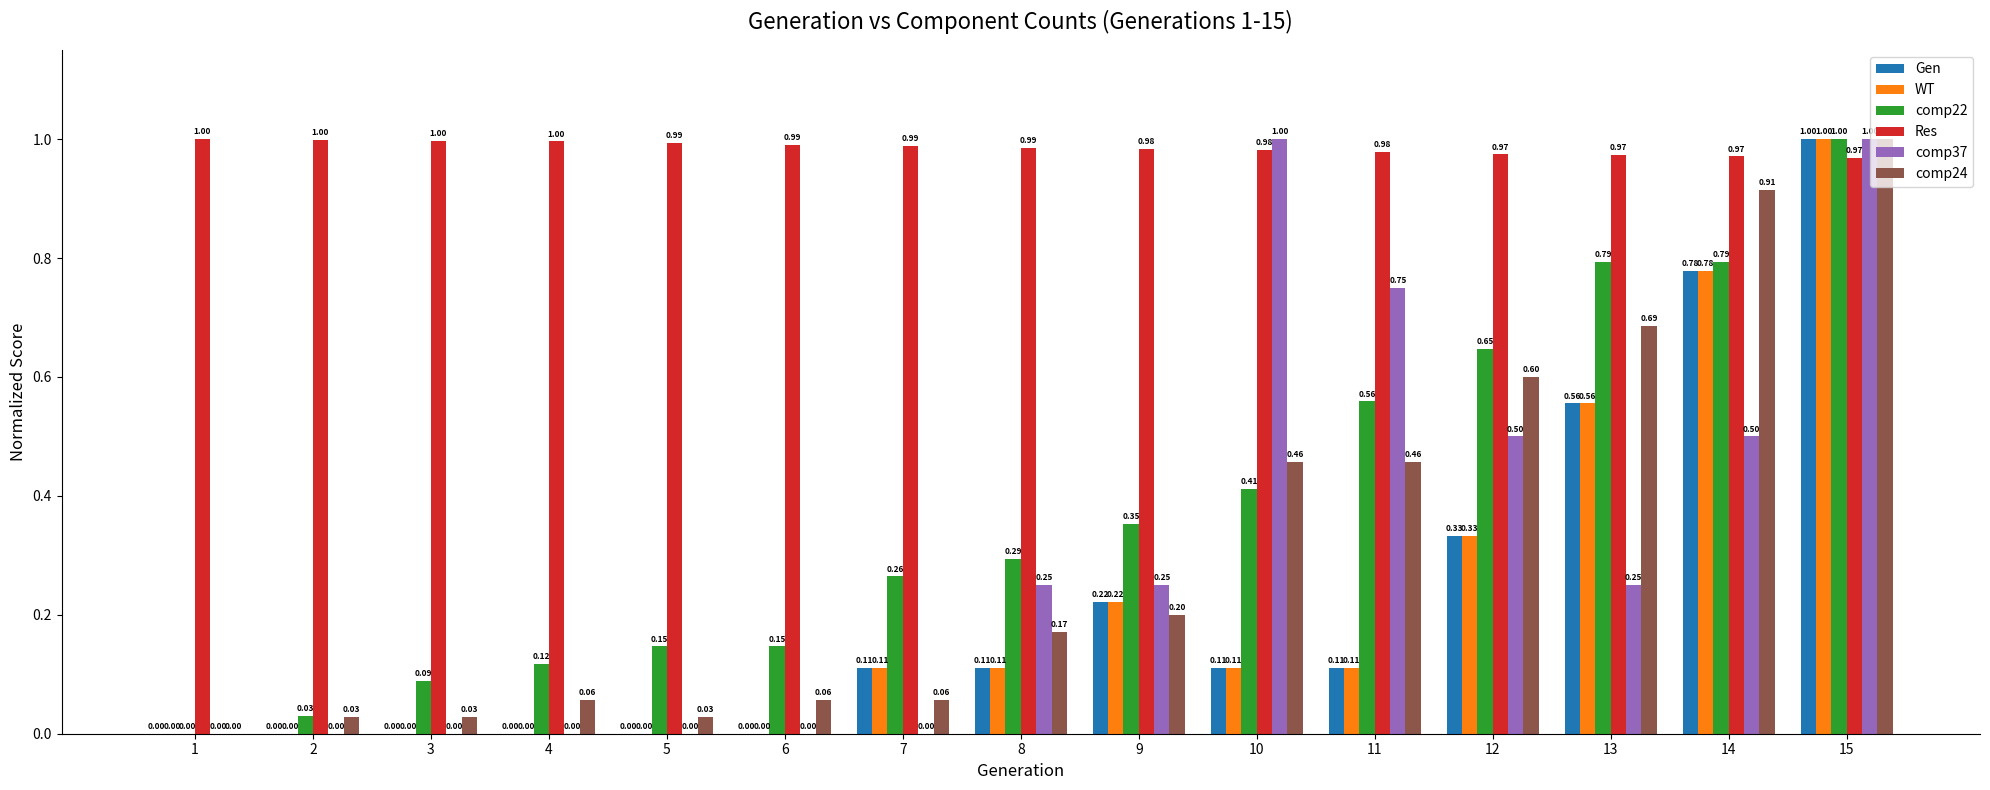

What is the sum of the comp24 values at 15 and 6?

1.1